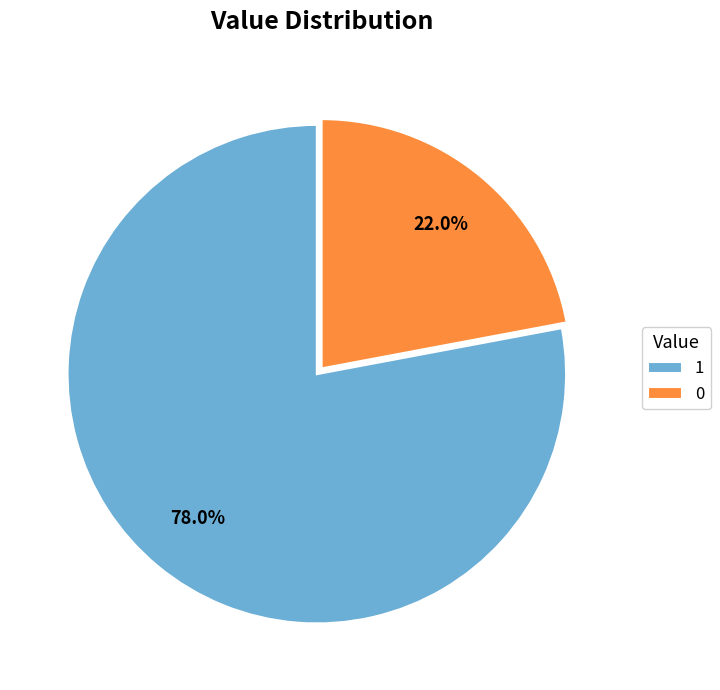

Which has a higher value, 0 or 1?

1